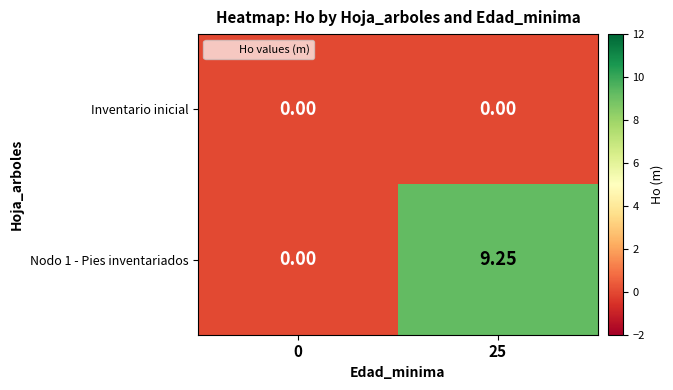

How many data points does each series have?

2